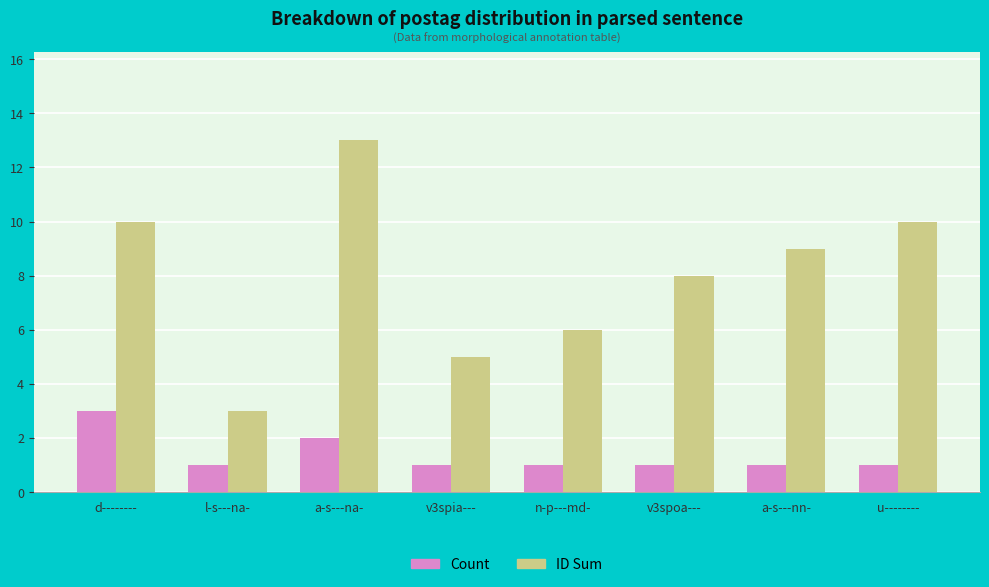

Which series has the largest range (max minus min)?

ID Sum